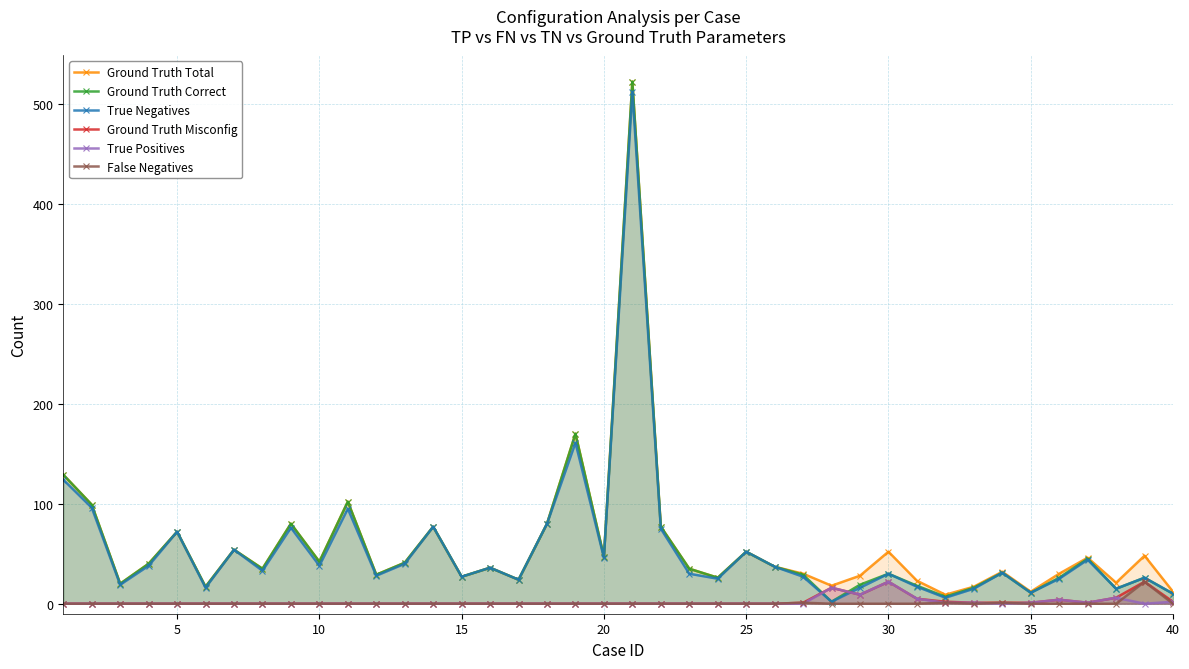

What is the difference between the highest and lowest values at 35?

12